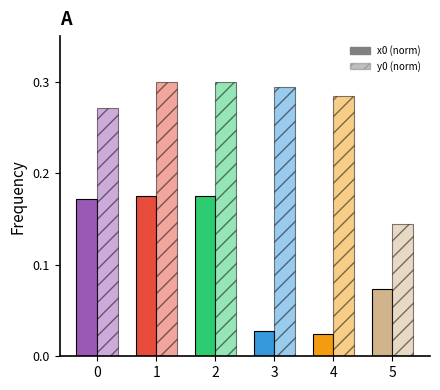

What is the value of the y0 (norm) bar at the 6th from the left?

0.1